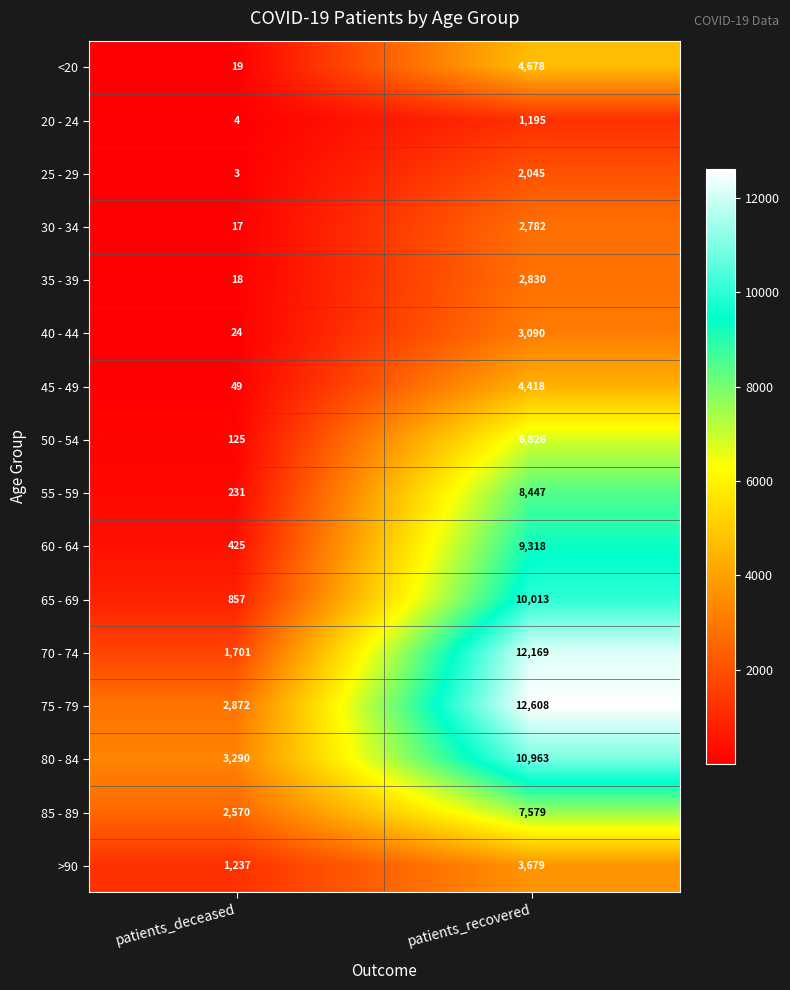

The value of 70 - 74 at patients_deceased is 1701. True or false?

True